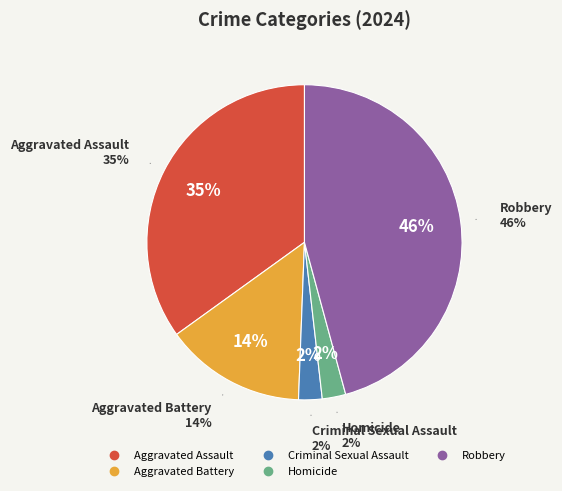

Which category has the smallest portion of the pie?

Criminal Sexual Assault